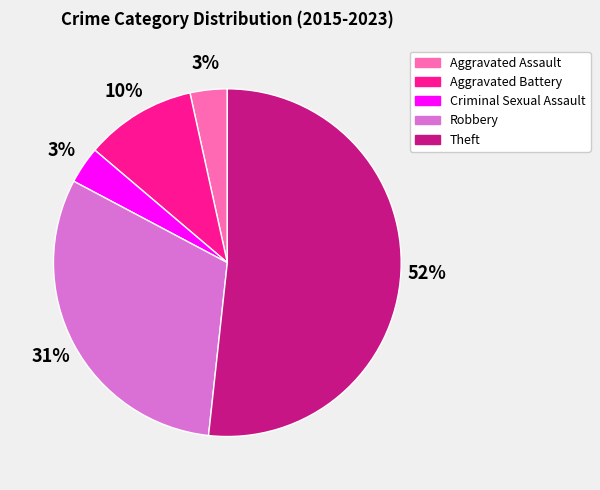

To the nearest percent, what is the average slice percentage?

20%